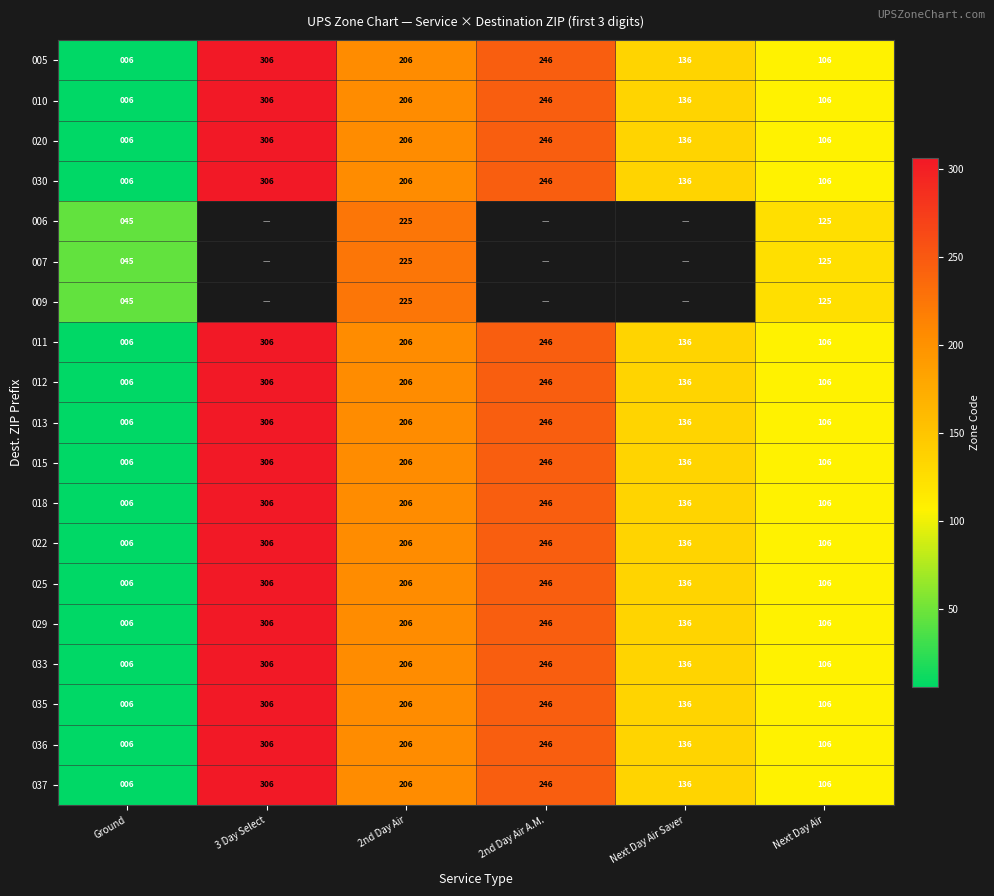

What is the difference between the highest and lowest values at Ground?

39